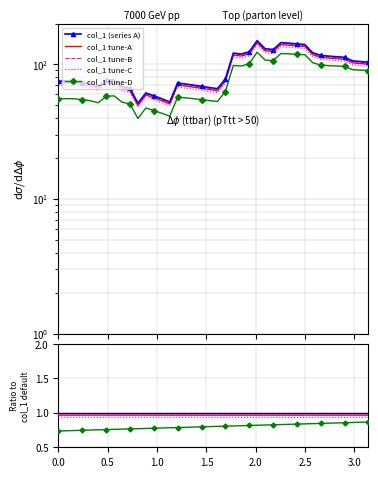

What is the difference between the maximum and minimum values?

98.6